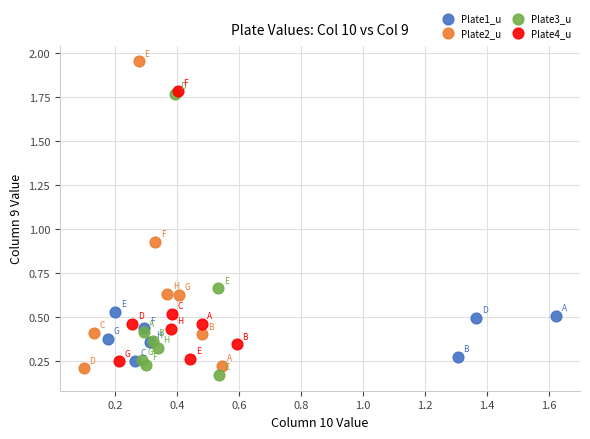

Which series has the widest spread of Y values?

Plate2_u